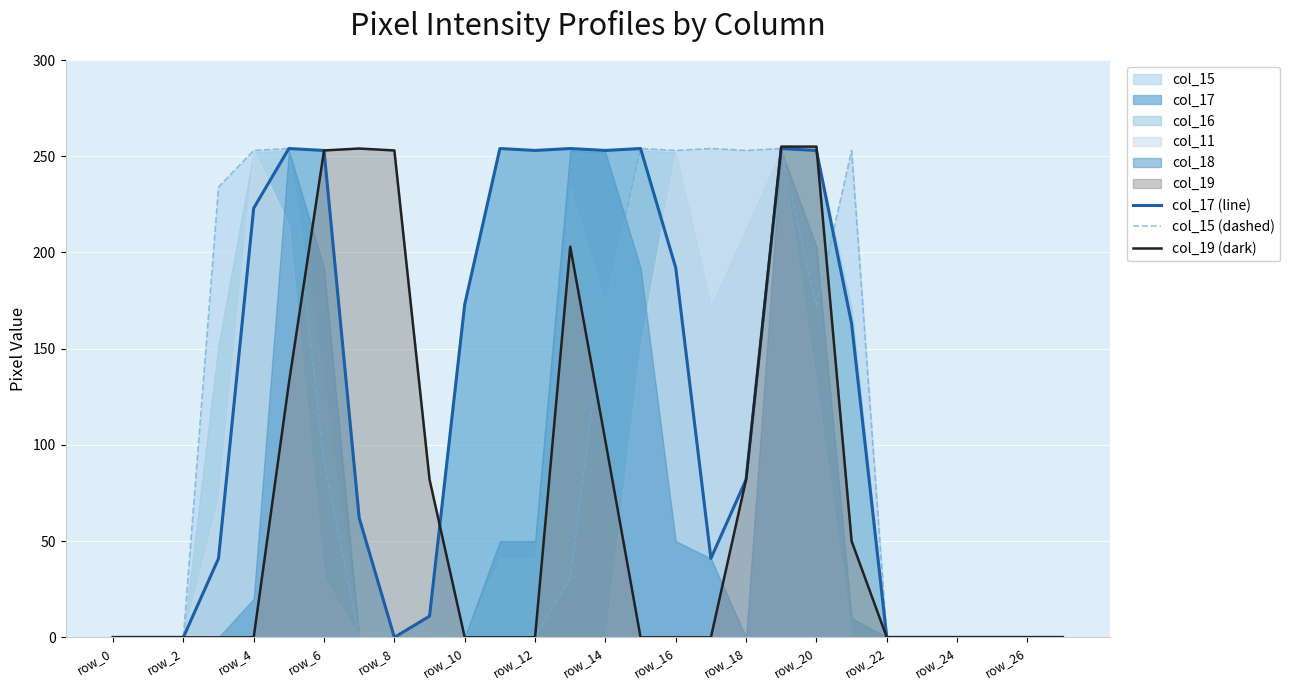

At how many categories does at least one series exceed 141?

18